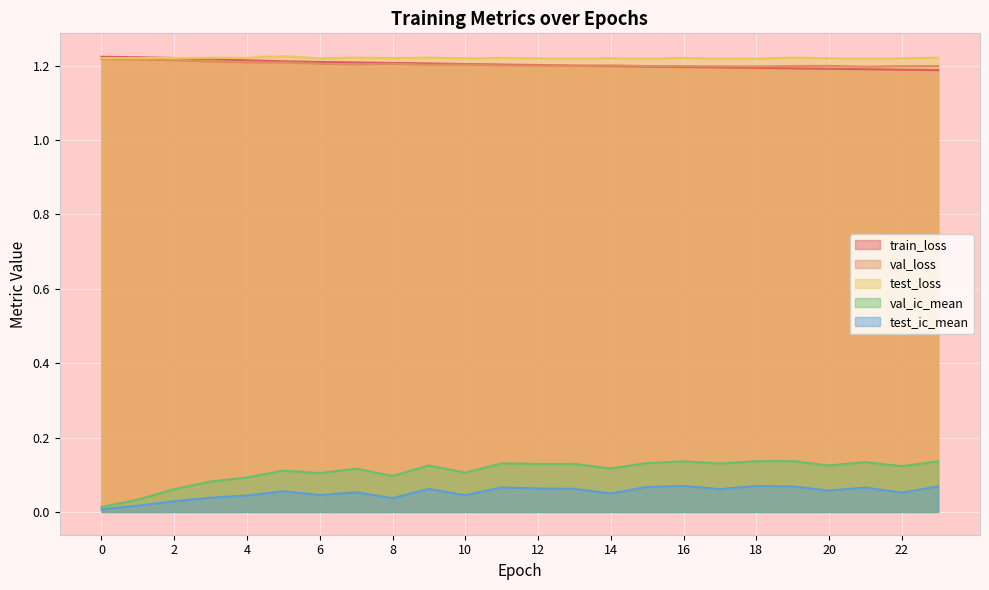

What is the sum of the train_loss values at 0 and 5?

2.4